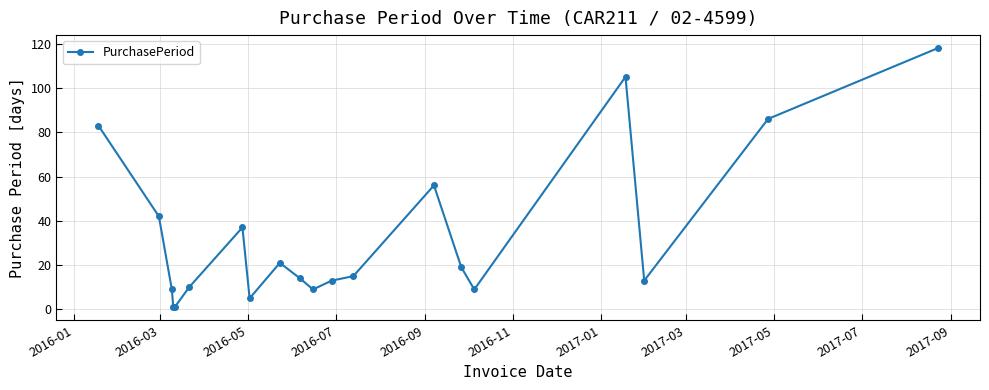

What is the difference between the second highest and second lowest values?

104